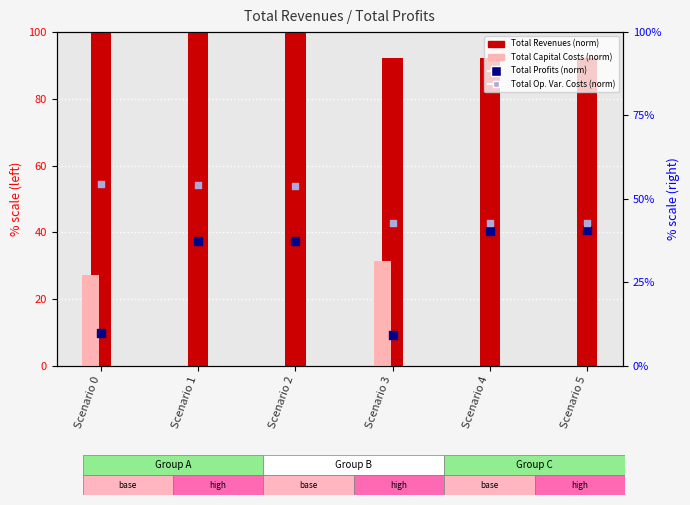

Which series has the largest Y range (max minus min)?

Total Profits (normalized)